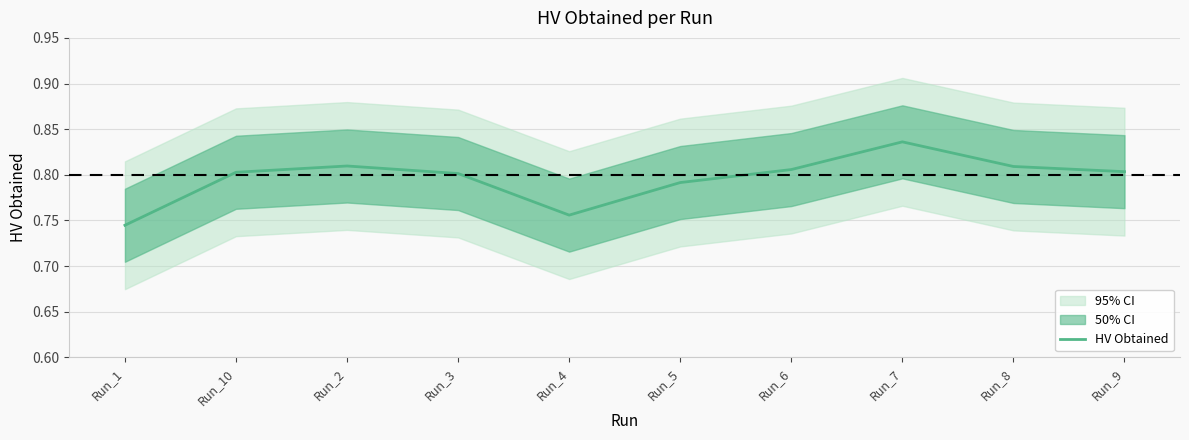

Count the values in the range 0 to 1.

10